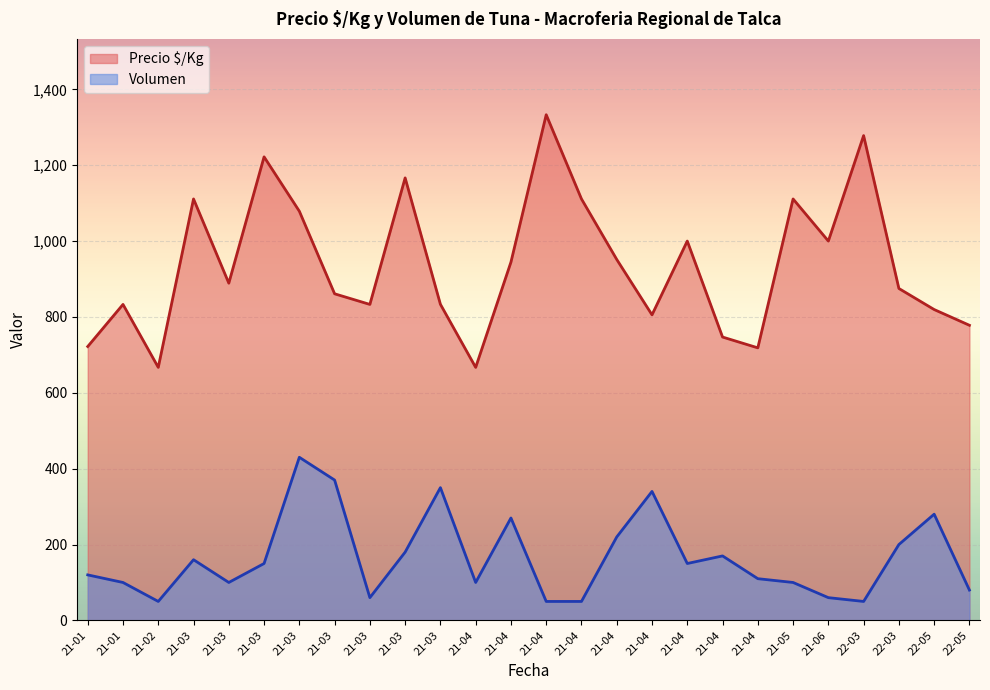

What are all the series names shown in the legend?

Precio $/Kg, Volumen